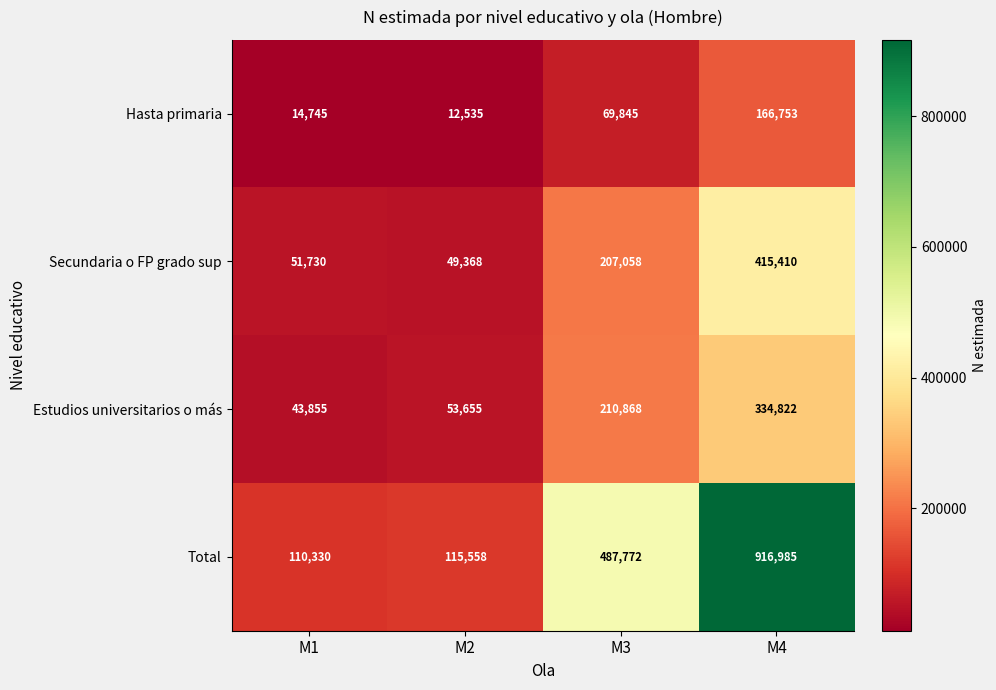

What is the maximum value shown in the chart?

916985